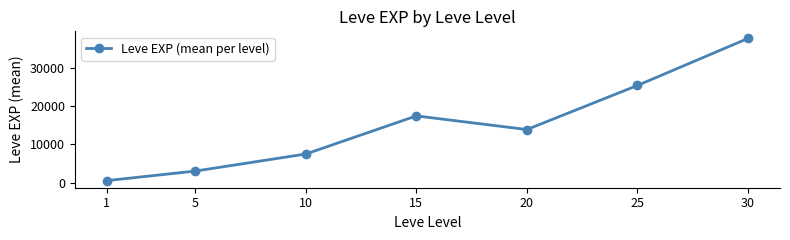

Is this an area chart (filled region under the line)?

No